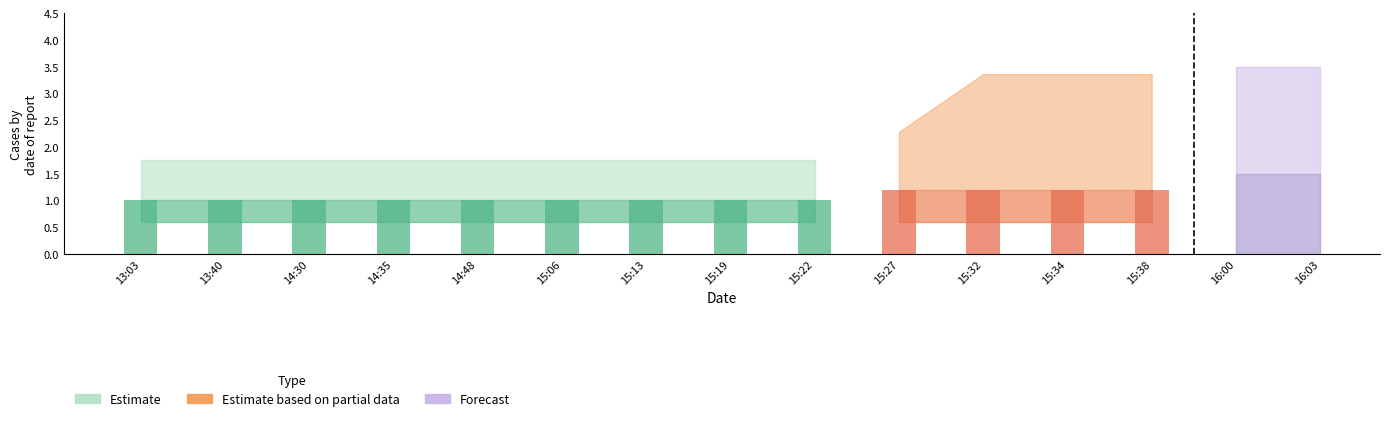

What is the spread (max minus min) of values at 13:03?

1